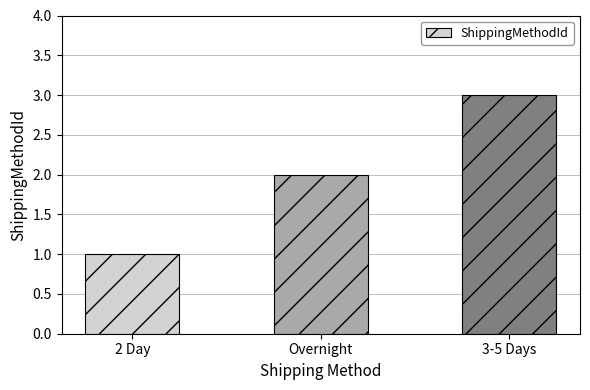

Reading left to right, extract all data points from this chart.

1	2	3